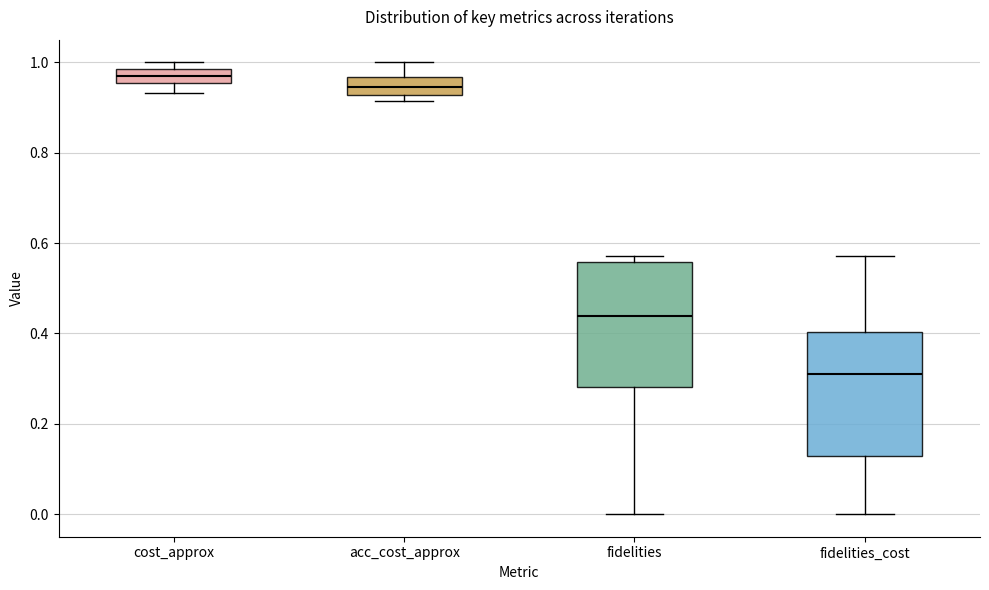

Where does the upper whisker of the box for fidelities_cost end on the y-axis? The values are not printed on the chart, so give them approximately, as read against the axis.

0.58